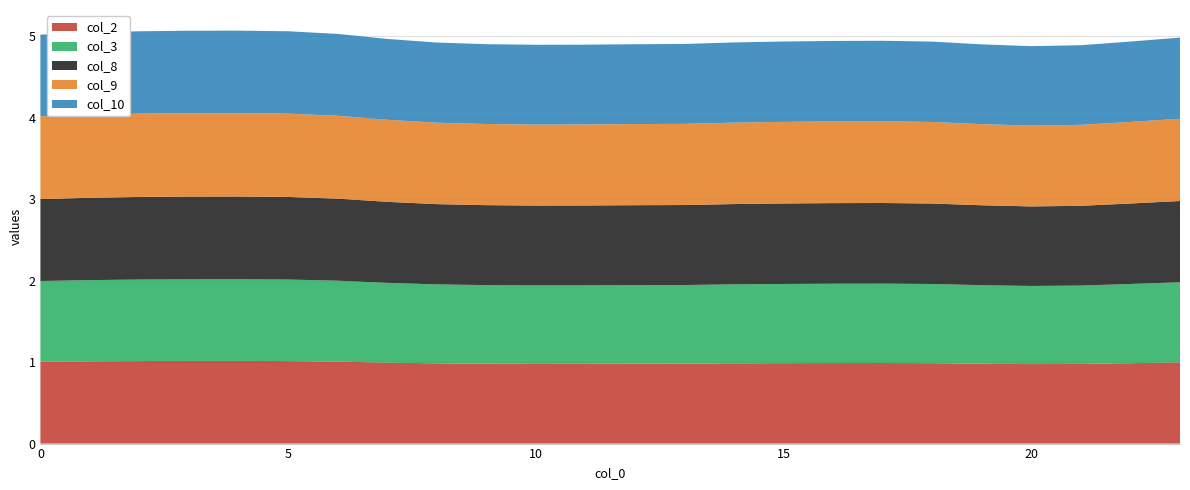

Reading left to right, extract all data points from this chart.

col_2: 1.0	1.0	1.0	1.0	1.0	1.0	1.0	1.0	1.0	1.0	1.0	1.0	1.0	1.0	1.0	1.0	1.0	1.0	1.0	1.0	1.0	1.0	1.0	1.0
col_3: 1.0	1.0	1.0	1.0	1.0	1.0	1.0	1.0	1.0	1.0	1.0	1.0	1.0	1.0	1.0	1.0	1.0	1.0	1.0	1.0	1.0	1.0	1.0	1.0
col_8: 1.0	1.0	1.0	1.0	1.0	1.0	1.0	1.0	1.0	1.0	1.0	1.0	1.0	1.0	1.0	1.0	1.0	1.0	1.0	1.0	1.0	1.0	1.0	1.0
col_9: 1.0	1.0	1.0	1.0	1.0	1.0	1.0	1.0	1.0	1.0	1.0	1.0	1.0	1.0	1.0	1.0	1.0	1.0	1.0	1.0	1.0	1.0	1.0	1.0
col_10: 1.0	1.0	1.0	1.0	1.0	1.0	1.0	1.0	1.0	1.0	1.0	1.0	1.0	1.0	1.0	1.0	1.0	1.0	1.0	1.0	1.0	1.0	1.0	1.0